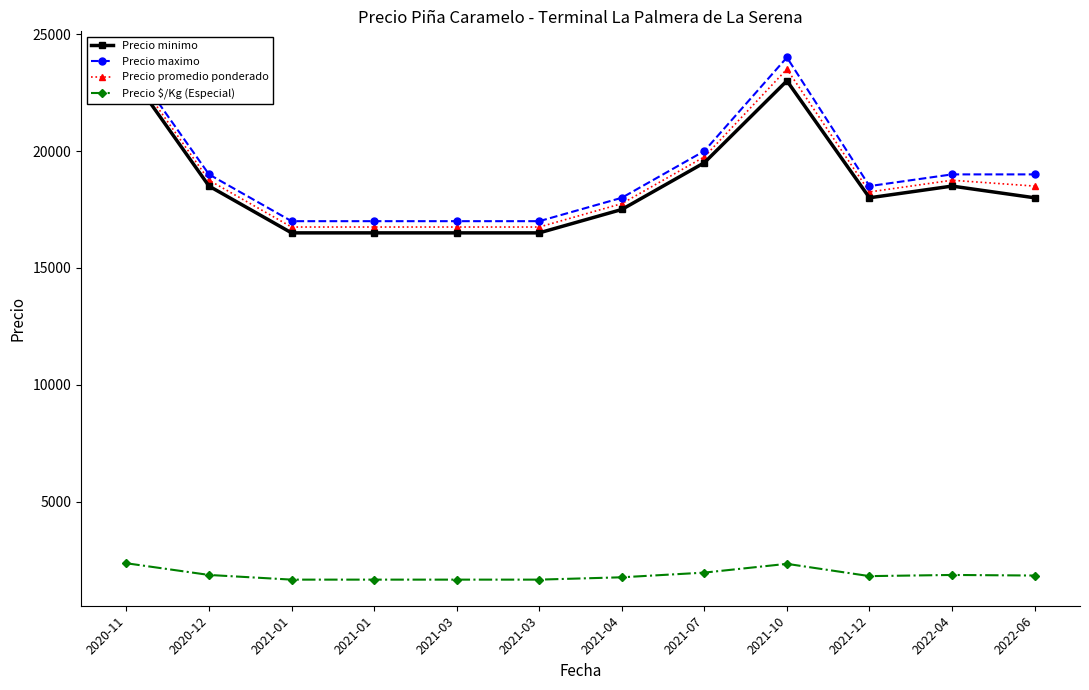

What is the highest value of the Precio minimo series?

23500